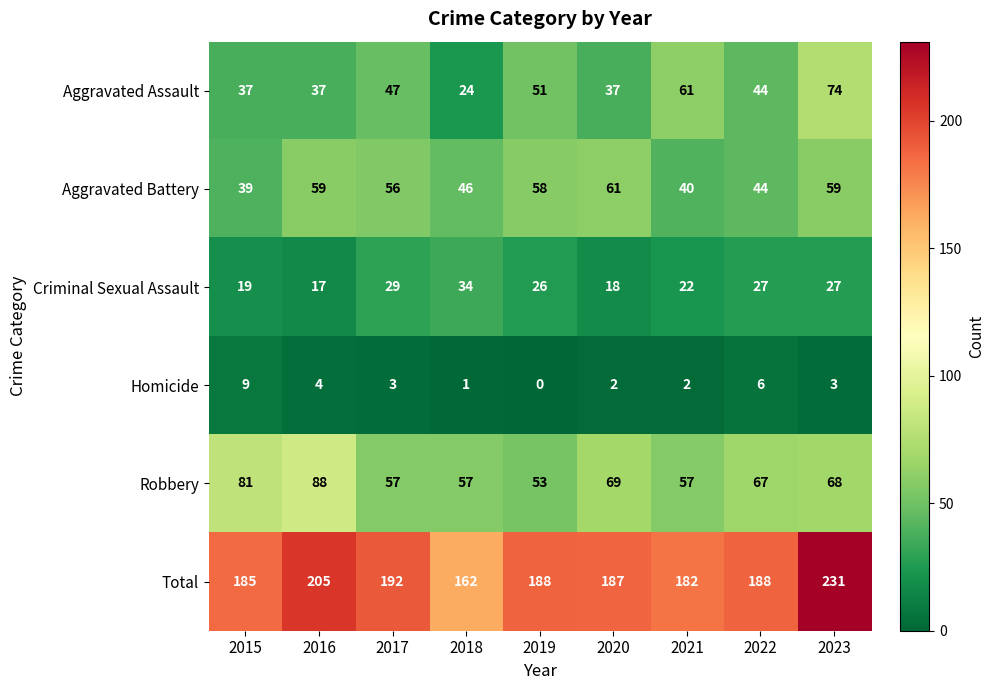

What is the difference between the Aggravated Battery values at 2023 and 2017?

3